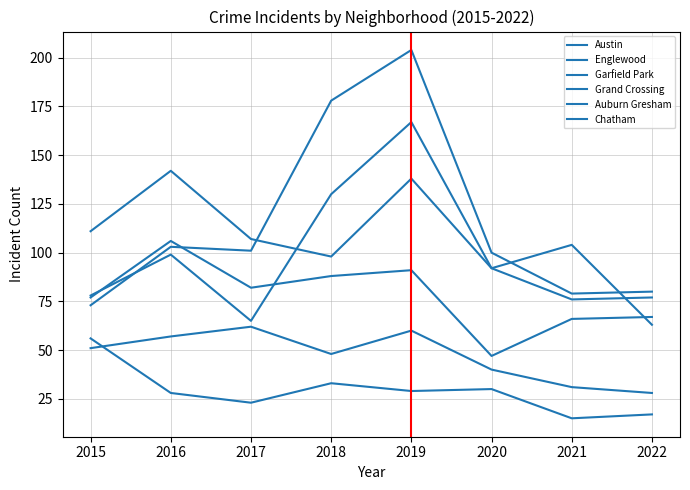

Does the chart display data point markers on the line(s)?

No